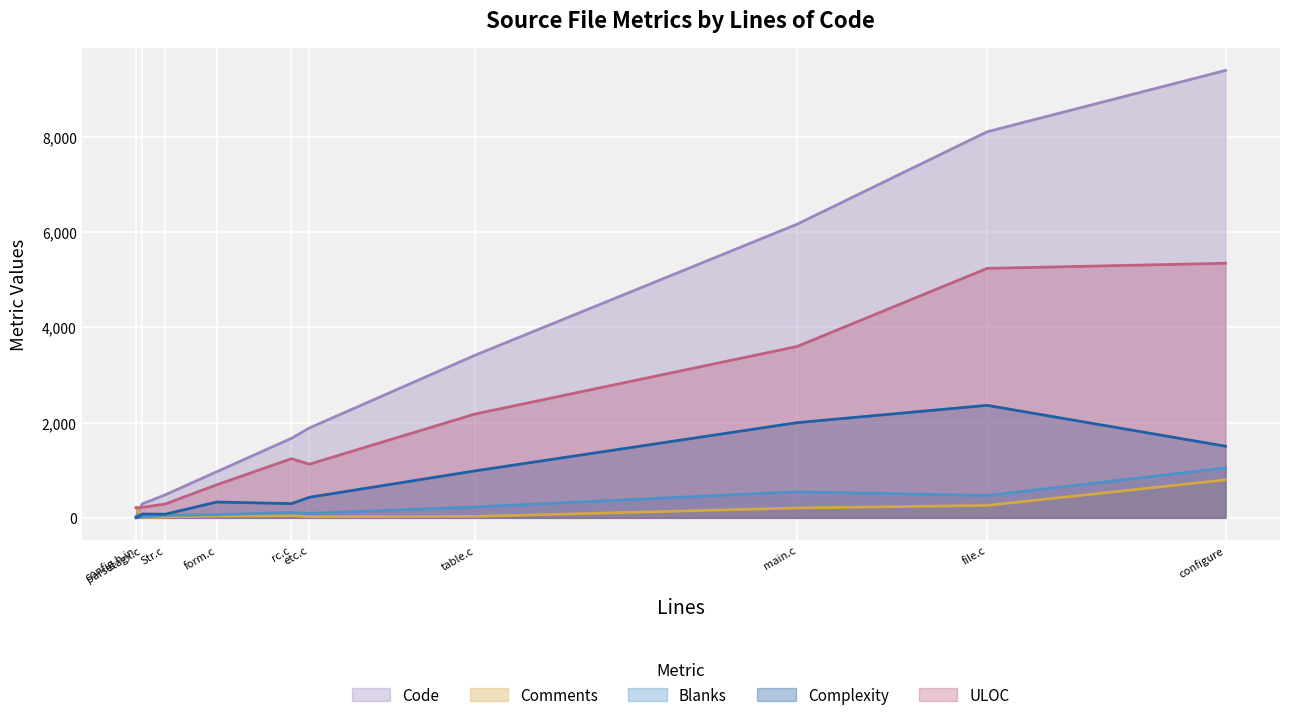

At which category is the sum across all series the highest?

configure